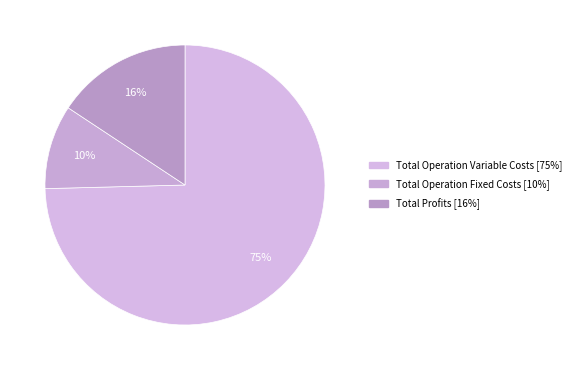

To the nearest percent, what is the average slice percentage?

33%